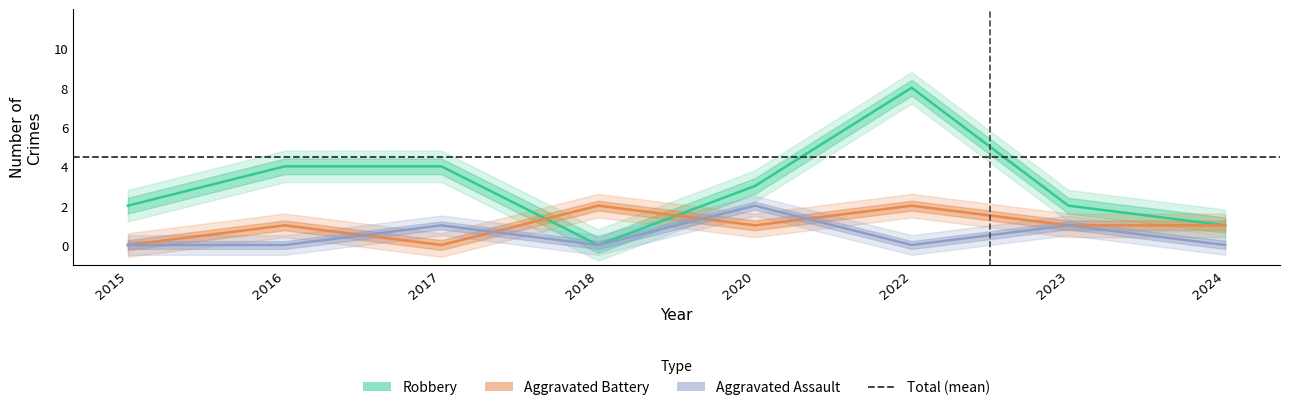

What is the value of the Robbery point at the 5th from the left?

3